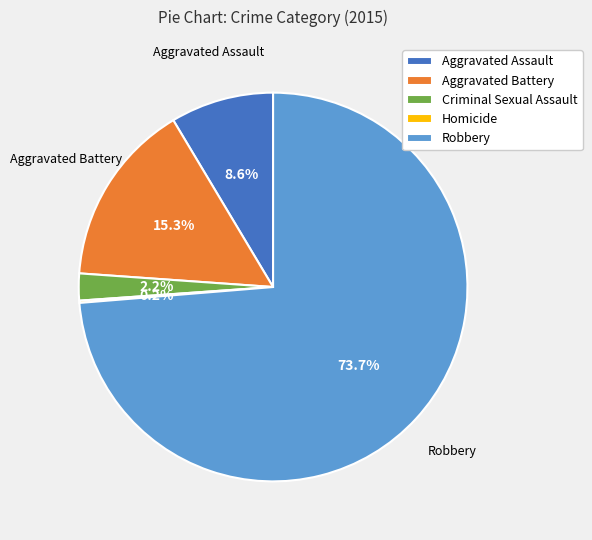

What portion of the pie excludes Robbery?

26.3%